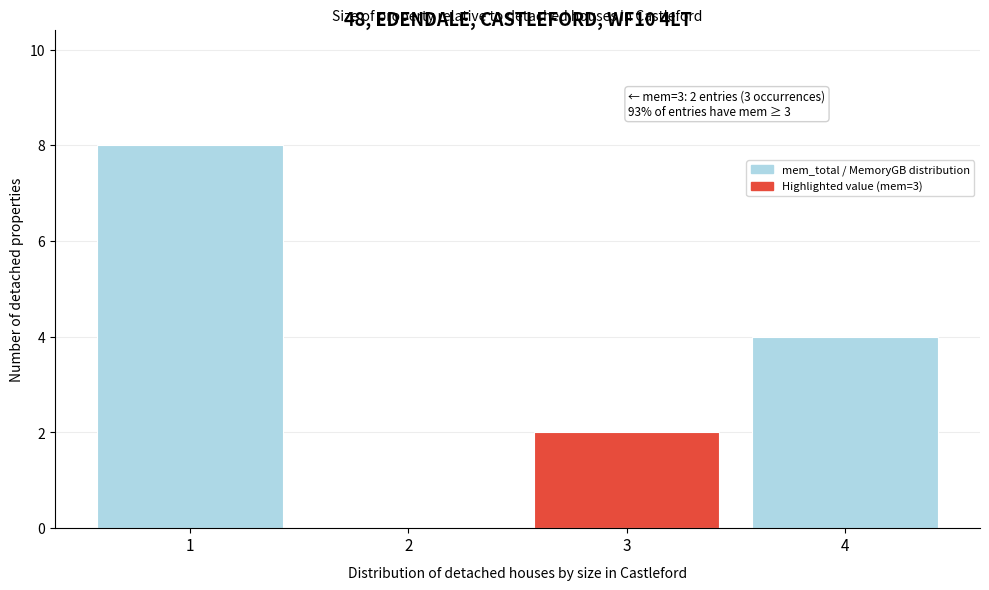

Reading left to right, what are all the values shown in this chart?

1=8	2=0	3=2	4=4